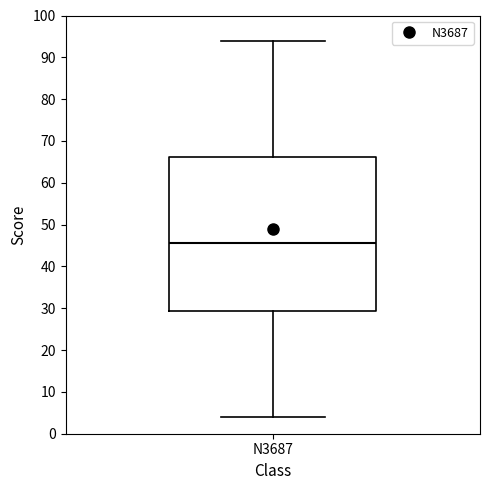

Read this box plot against the y-axis: the position of the median line, the range covered by the box, and the ends of both whiskers. The values are not printed on the chart, so give them approximately, as read against the axis.

median 46, box 29 to 66, whiskers 4 to 94